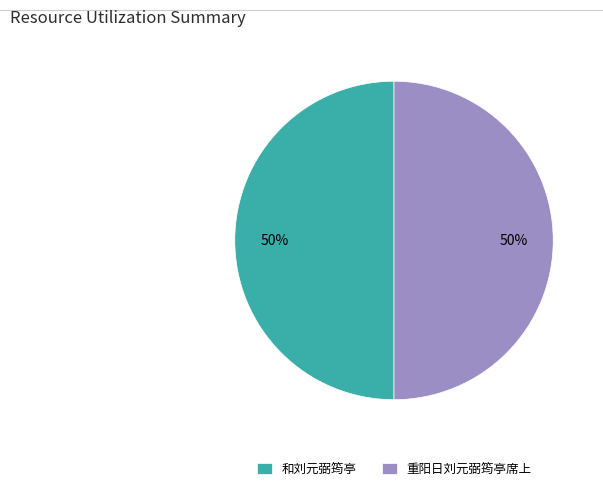

Is it true that 和刘元弼筠亭 is 45% of the pie?

False